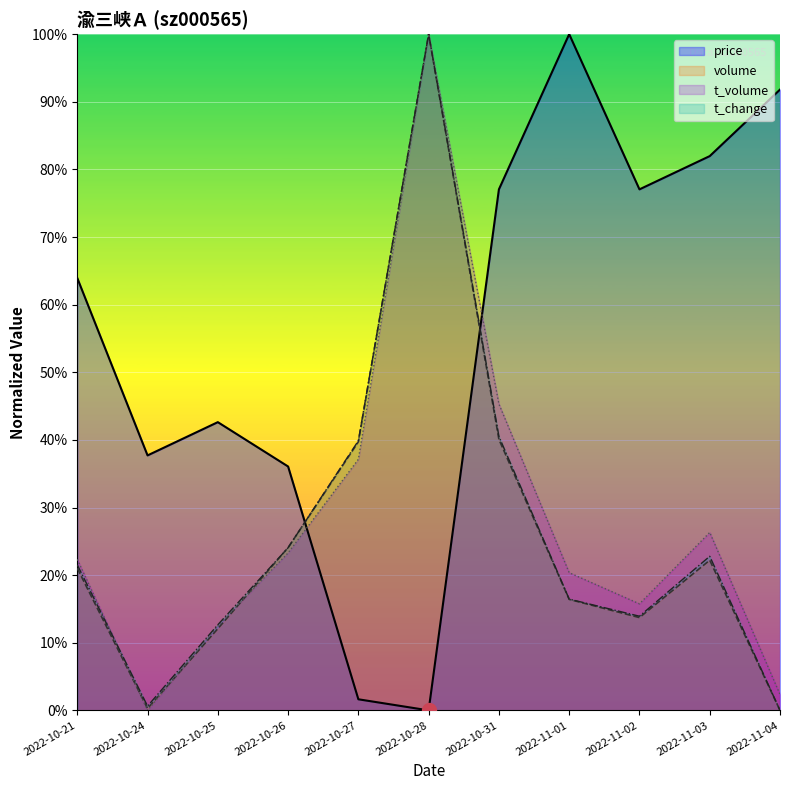

Does the chart display data point markers on the line(s)?

No